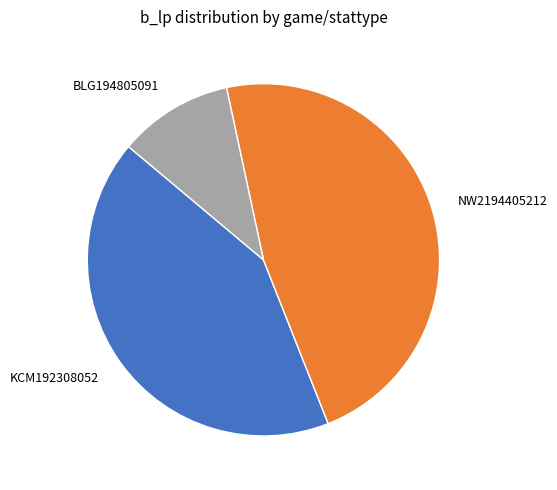

Is the sum of NW2194405212 and KCM192308052 greater than half?

Yes